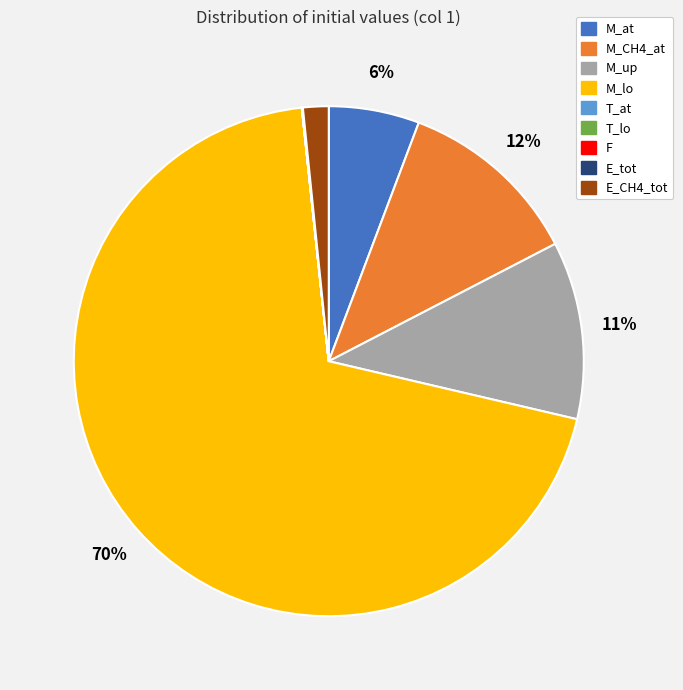

What is the largest slice in the pie chart?

M_lo